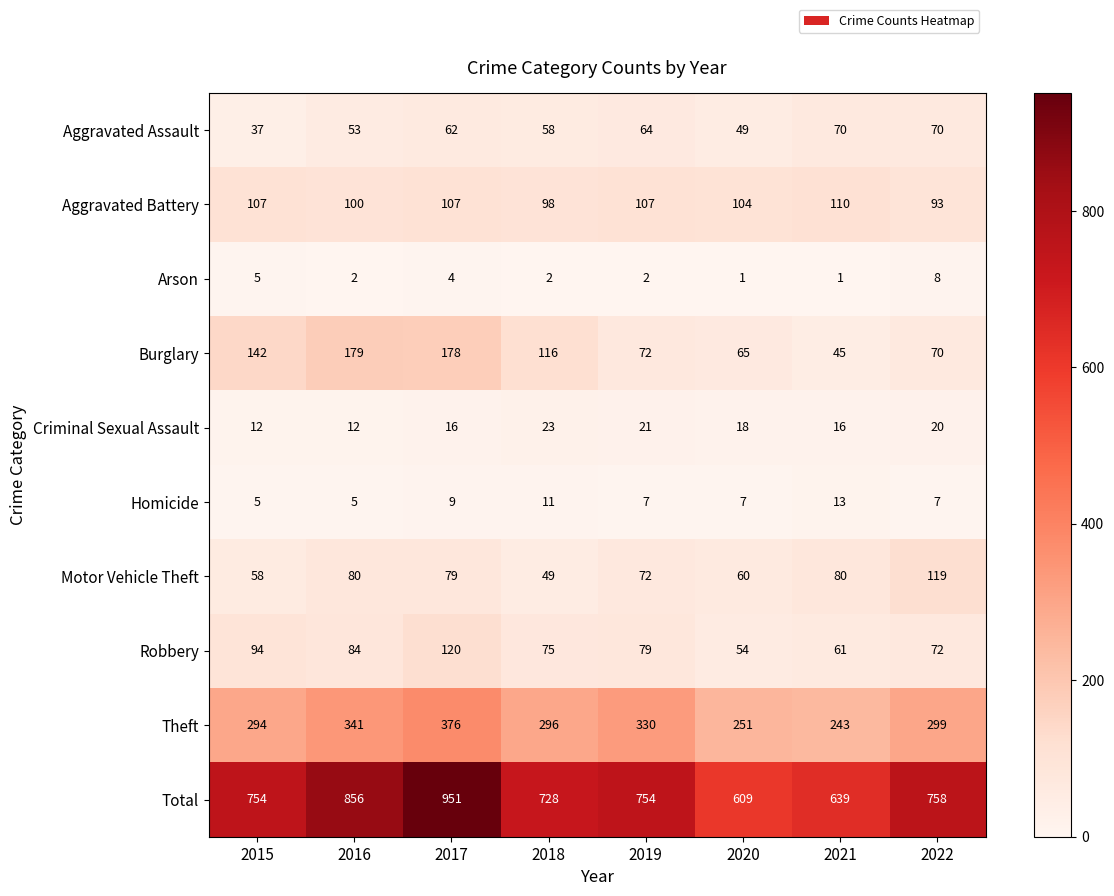

True or false: Criminal Sexual Assault has a value of 5 at 2018.

False